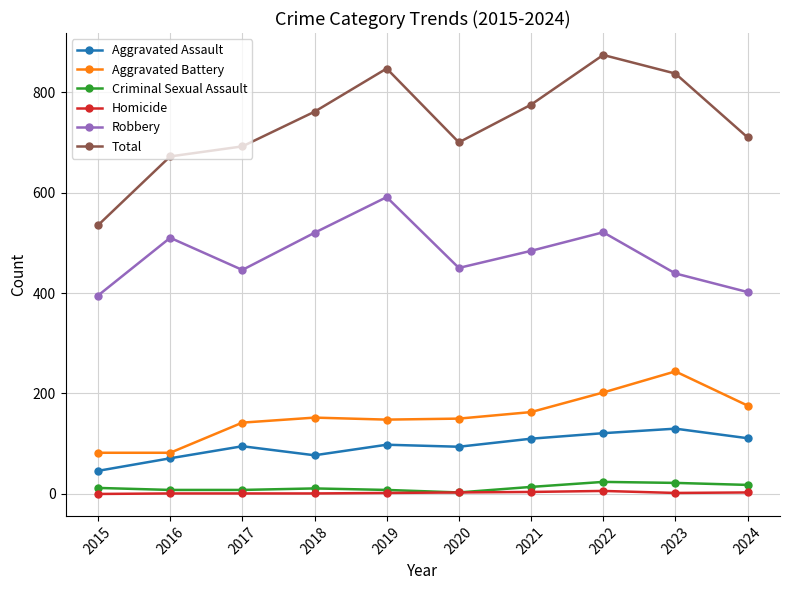

True or false: Aggravated Battery has more than 2 points higher than both neighbors.

False